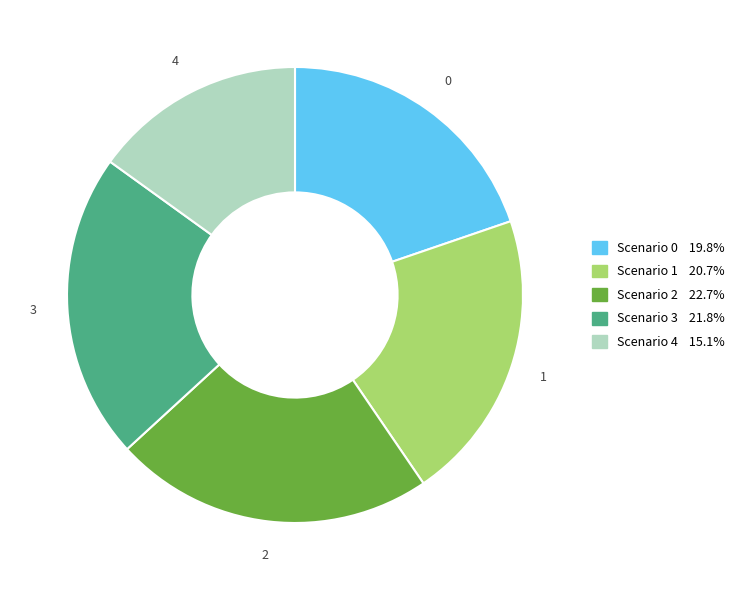

Is there any slice that represents more than half of the pie?

No